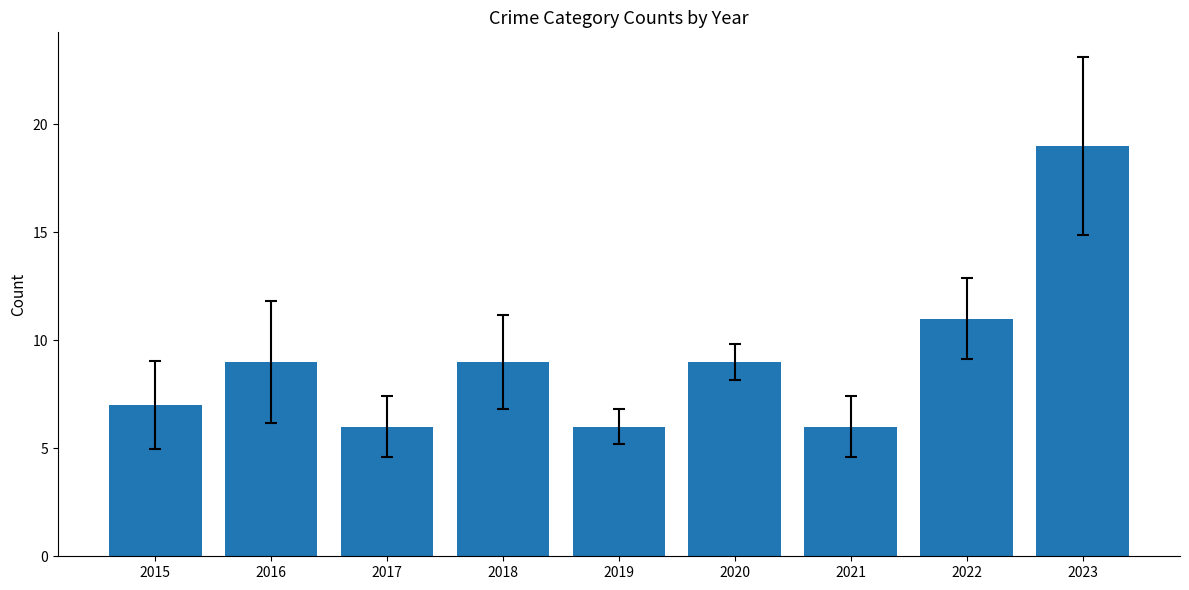

Where is the data nearest to the value 12?

2022